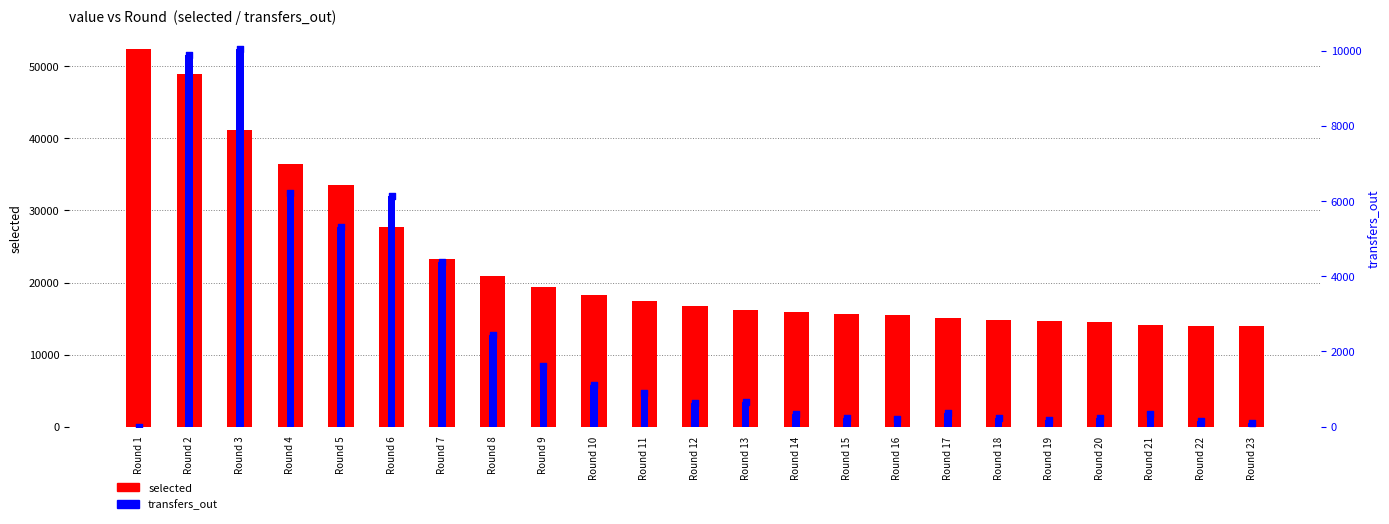

What is the total value across all series at Round 20?

14706